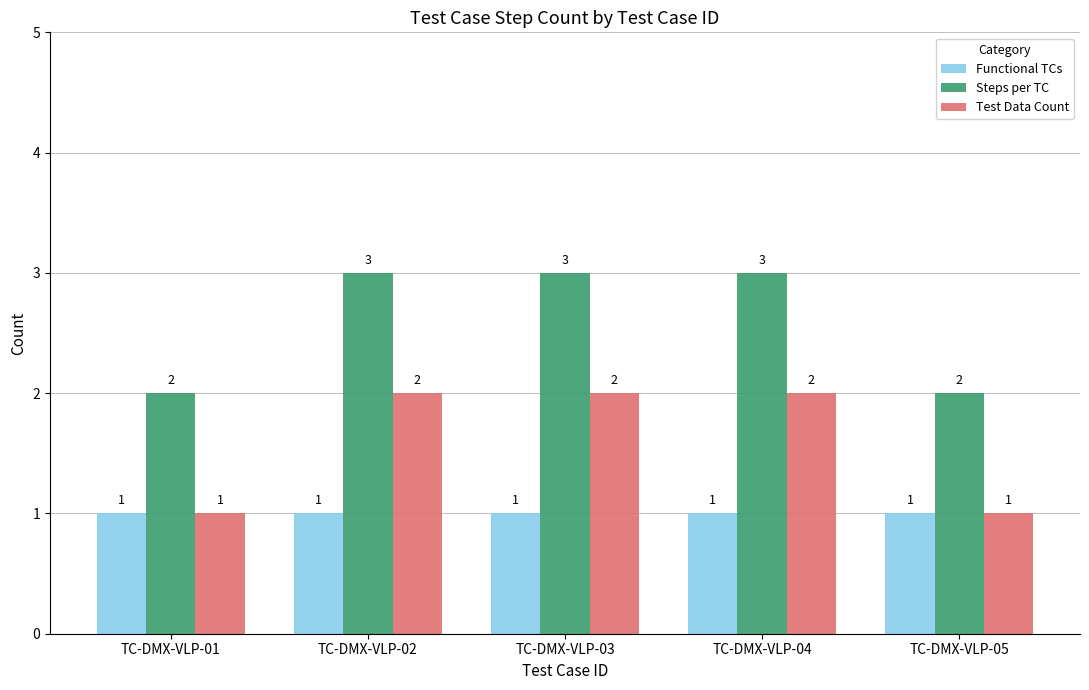

What is the maximum value shown in the chart?

3